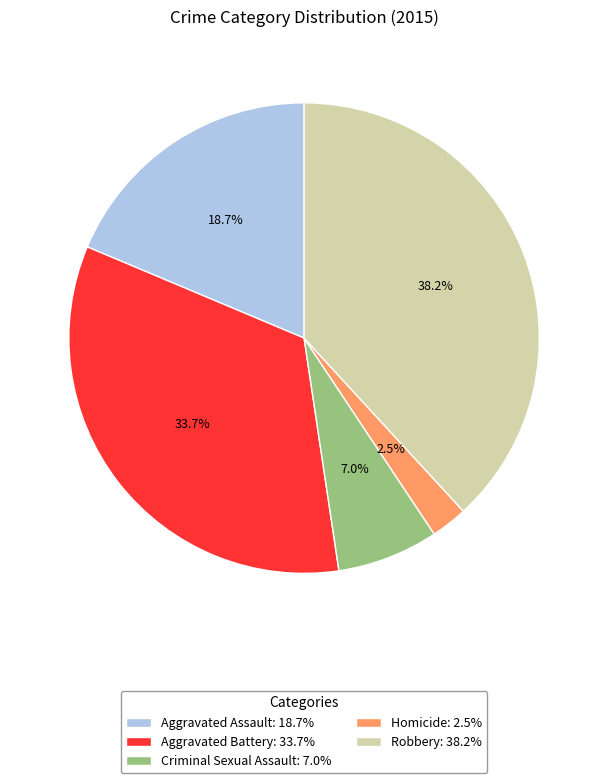

Count the number of slices in the pie.

5